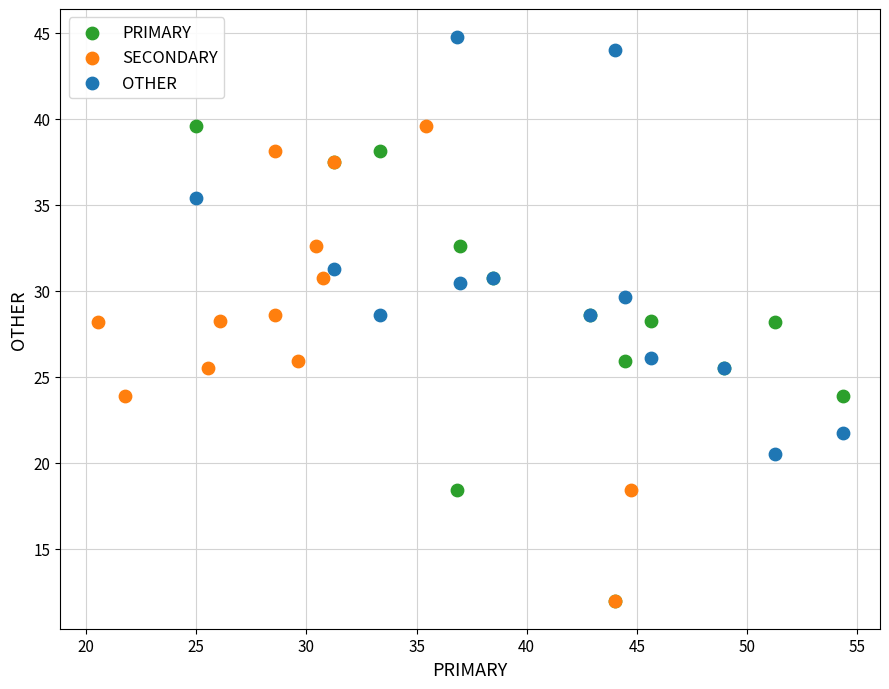

Which series reaches the maximum Y coordinate?

OTHER